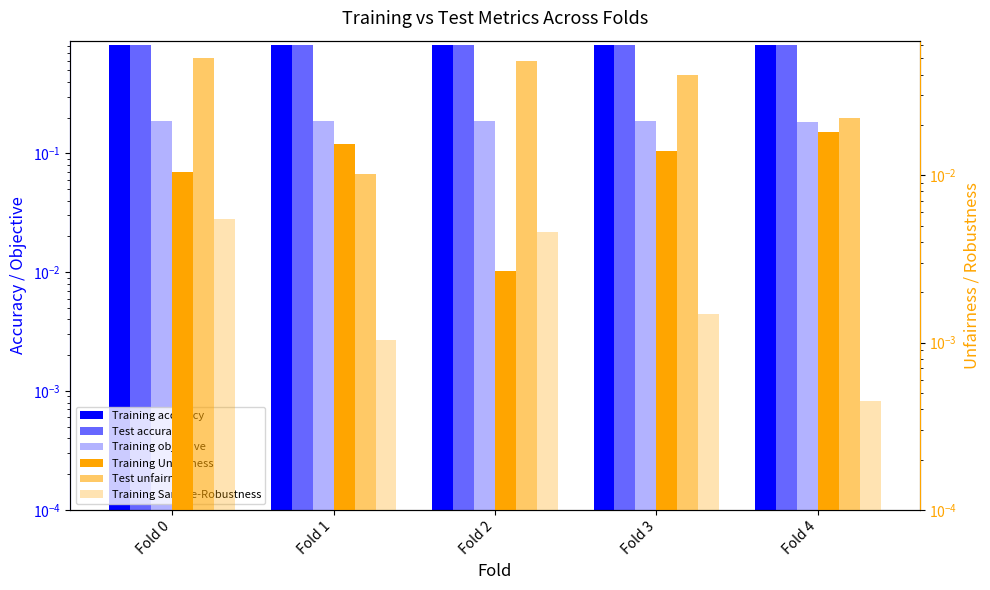

How many categories are shown in the chart?

5